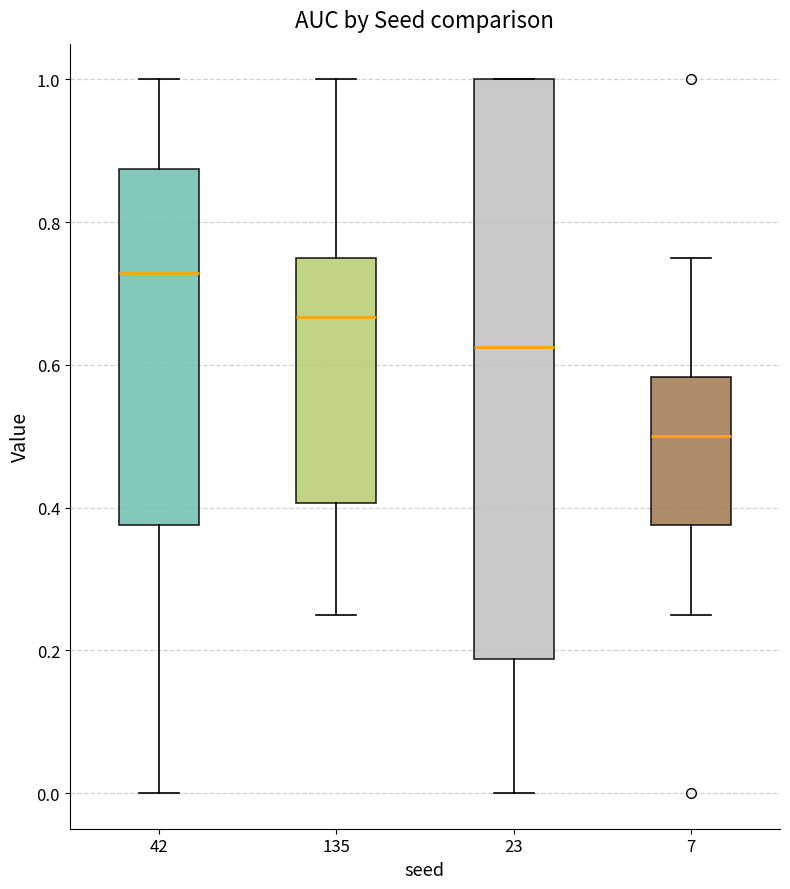

Reading left to right, read every box against the y-axis: the position of its median line, the range the box covers, and the ends of its whiskers. The values are not printed on the chart, so give them approximately, as read against the axis.

42: median 0.72, box 0.38 to 0.88, whiskers 0.00 to 1.00
135: median 0.66, box 0.40 to 0.76, whiskers 0.26 to 1.00
23: median 0.62, box 0.18 to 1.00, whiskers 0.00 to 1.00
7: median 0.50, box 0.38 to 0.58, whiskers 0.26 to 0.76